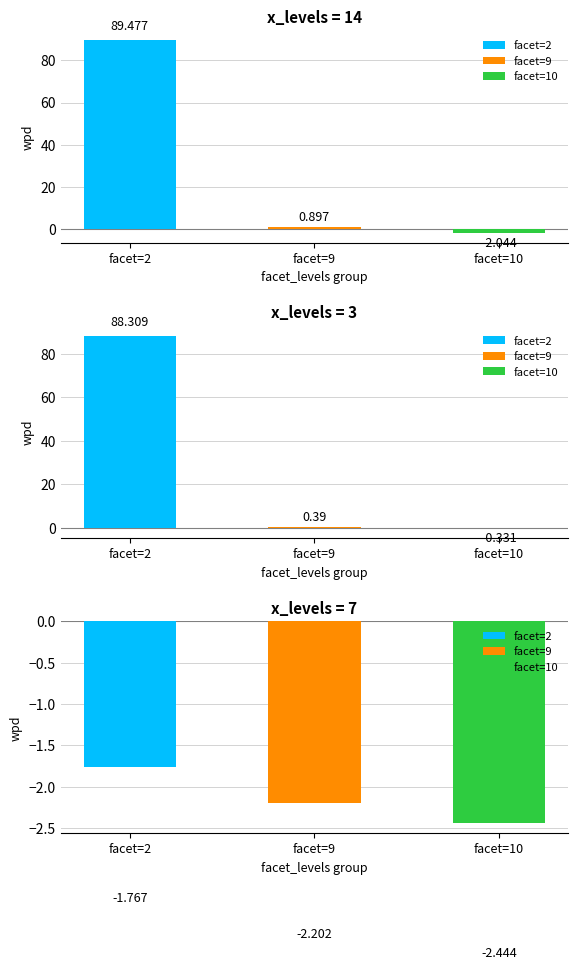

Reading left to right, transcribe all the data shown in this chart.

x_levels=14: facet=2=89.5	facet=9=0.9	facet=10=-2.0
x_levels=3: facet=2=88.3	facet=9=0.4	facet=10=-0.3
x_levels=7: facet=2=-1.8	facet=9=-2.2	facet=10=-2.4